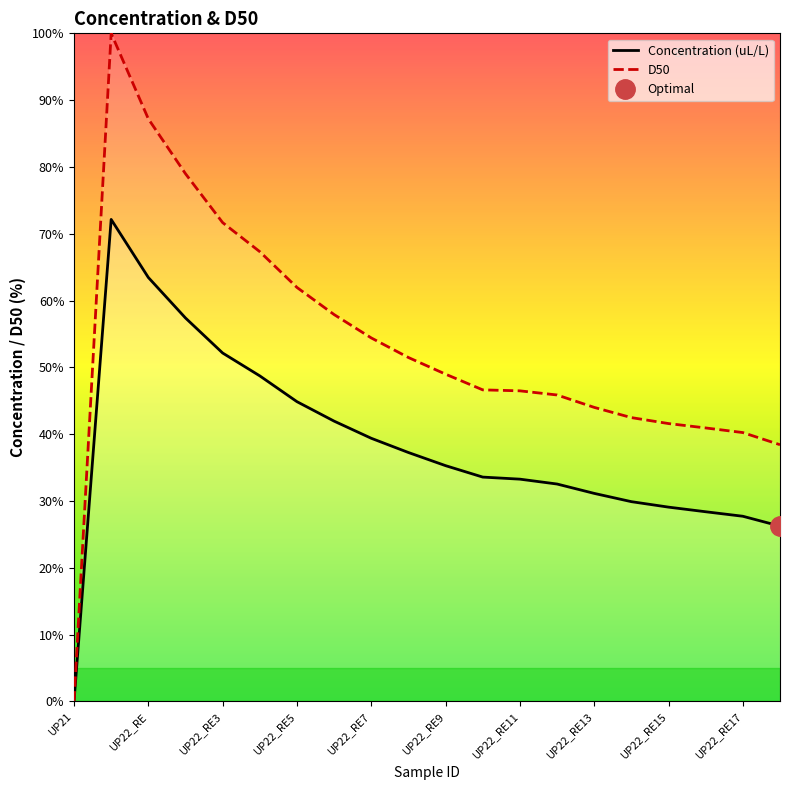

True or false: Concentration (uL/L) and D50 intersect in this chart.

False